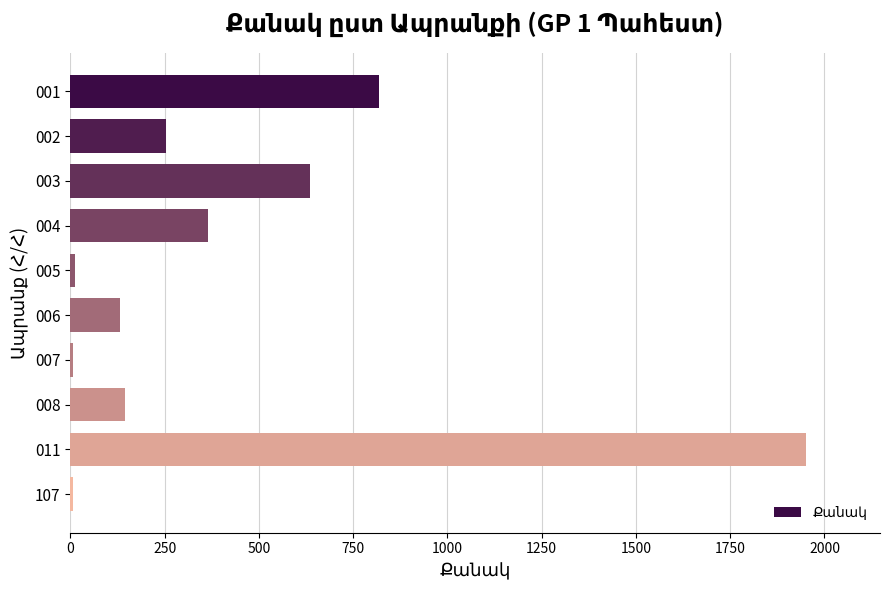

Approximately how many times larger is the value at 001 compared to 004?

2.2